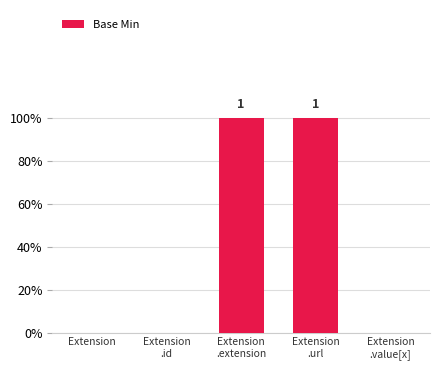

What is the difference between the values at Extension
.extension and Extension
.value[x]?

1